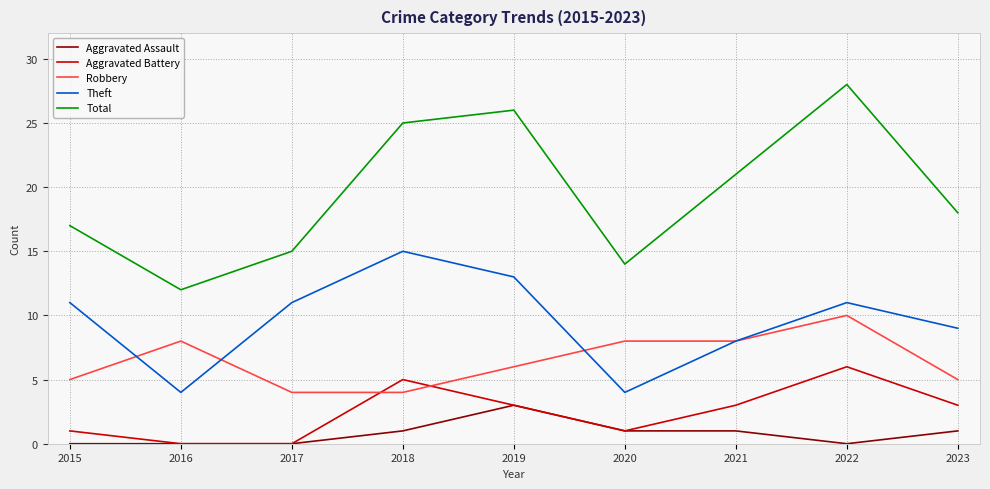

Read the Robbery value at 2020.

8